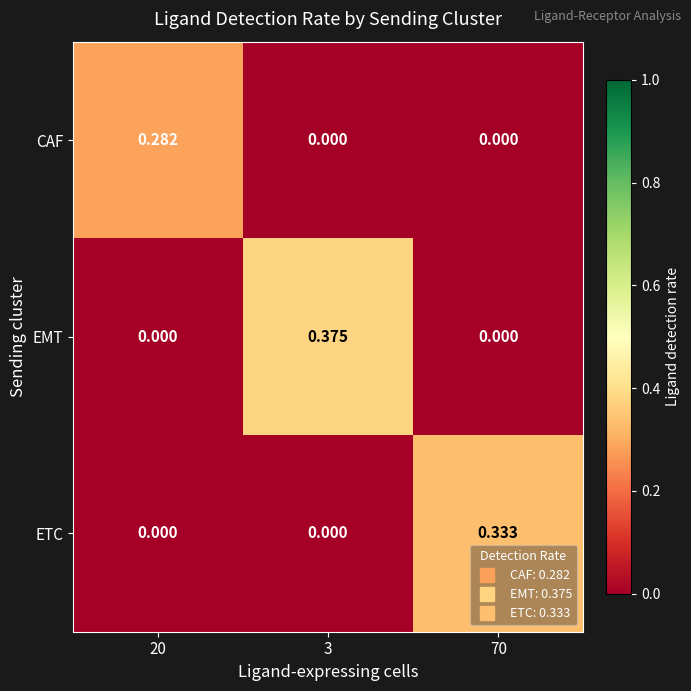

Which series changed the most between 20 and 3?

EMT